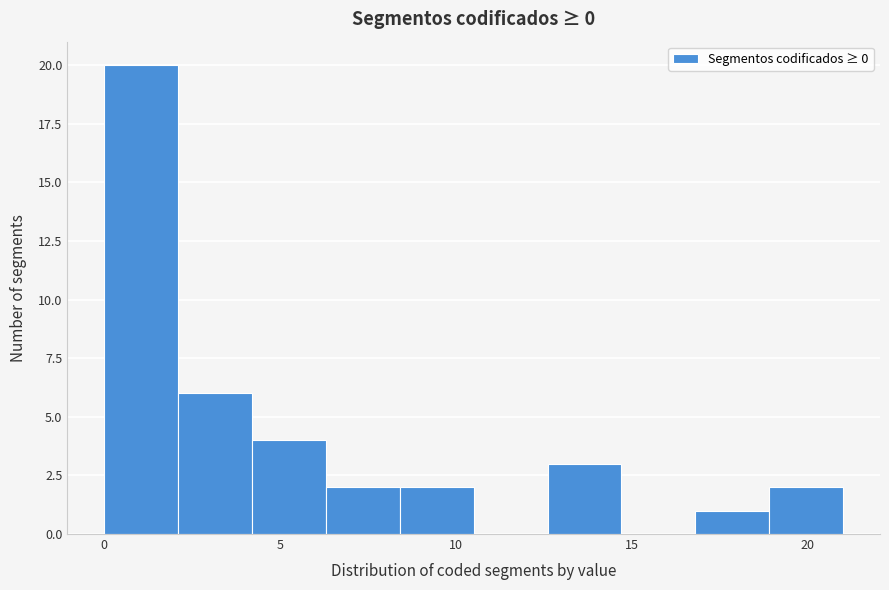

Which range on the x-axis has the tallest bar?

0.0 to 2.1